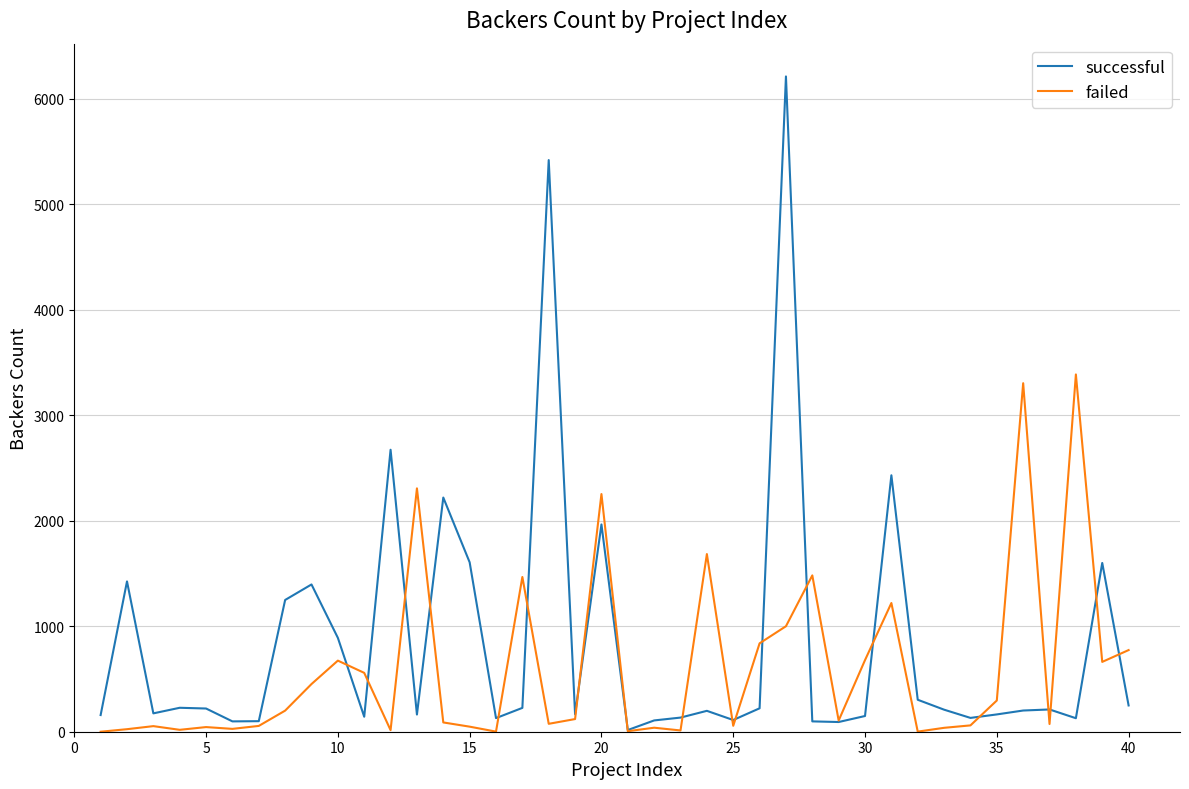

Rank the series by their maximum value, from lowest to highest.

failed, successful